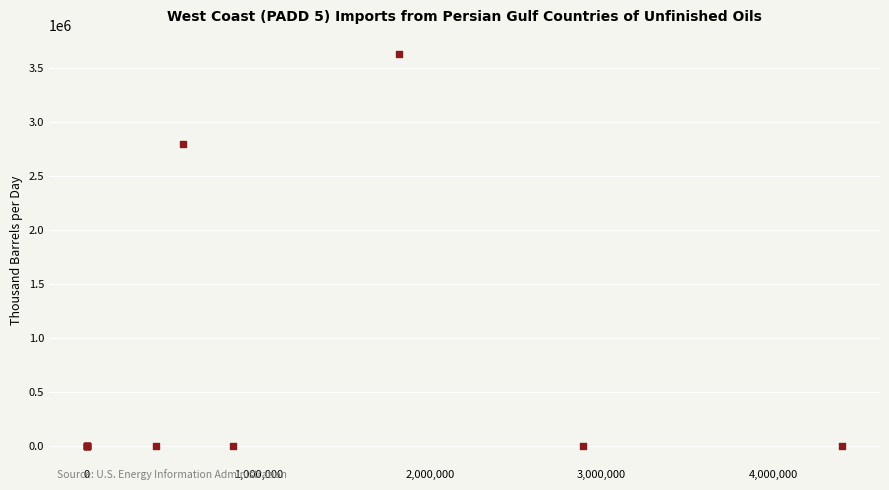

What Y value in the scatter plot is closest to 1812005?

2797789.1